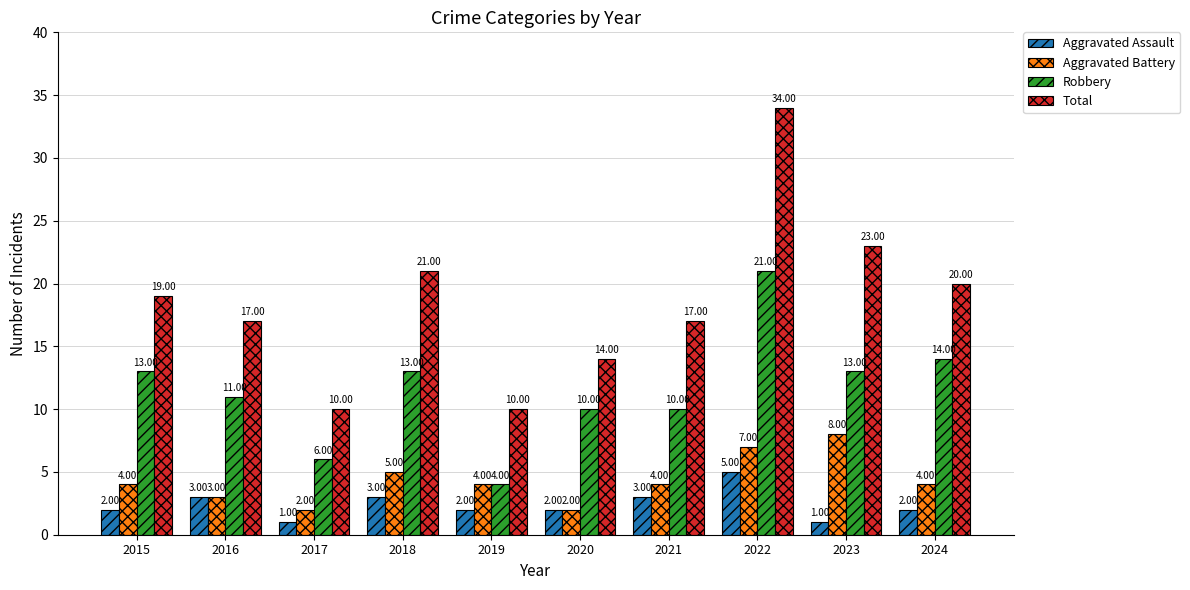

What is the value of the Aggravated Assault bar at the 4th from the left?

3